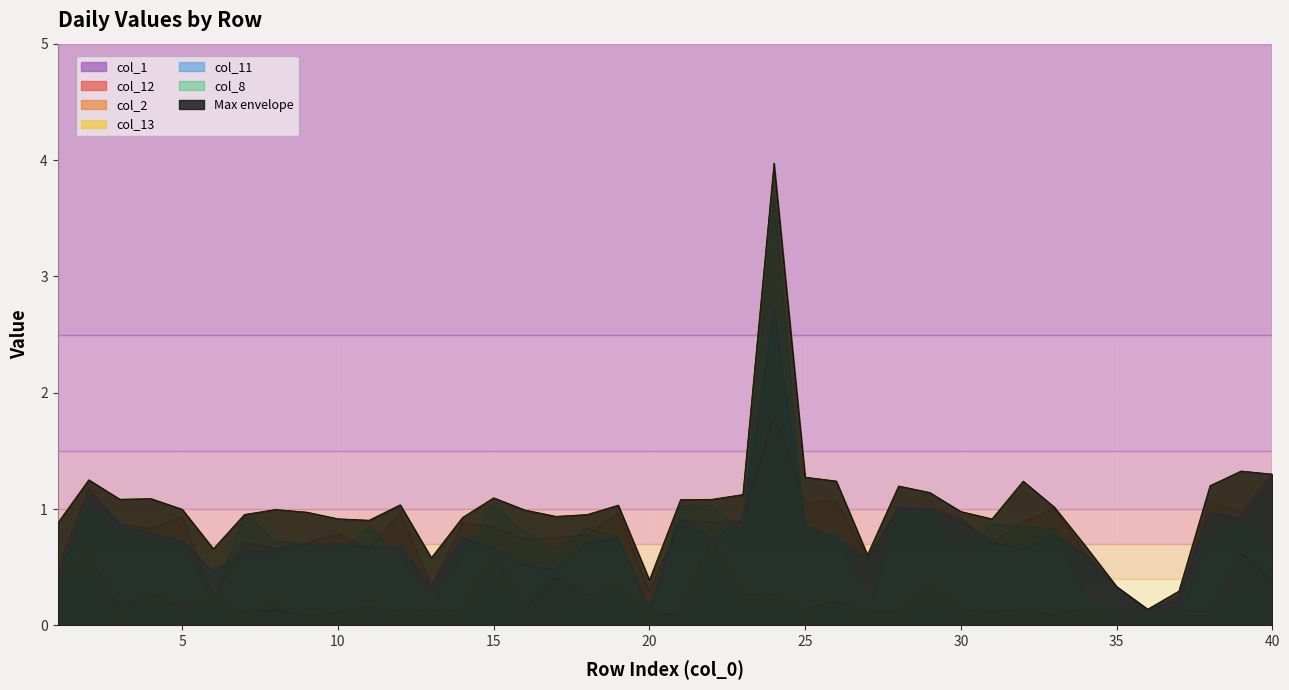

In col_11, how many points are higher than both neighbors (excluding endpoints)?

10